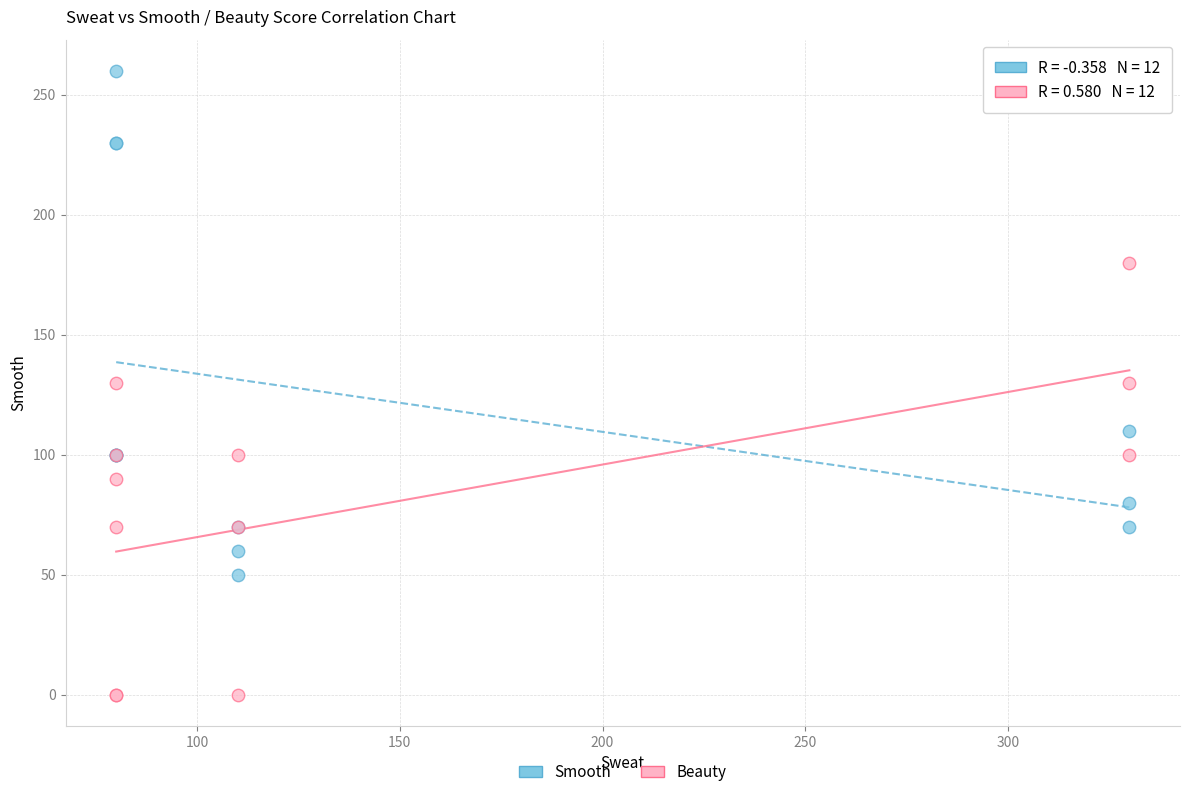

Which series reaches the maximum Y coordinate?

Smooth